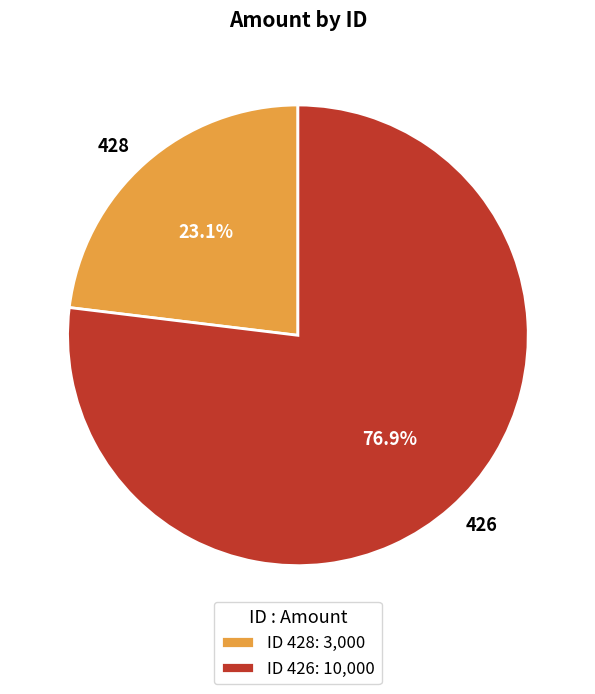

What is the majority slice?

426